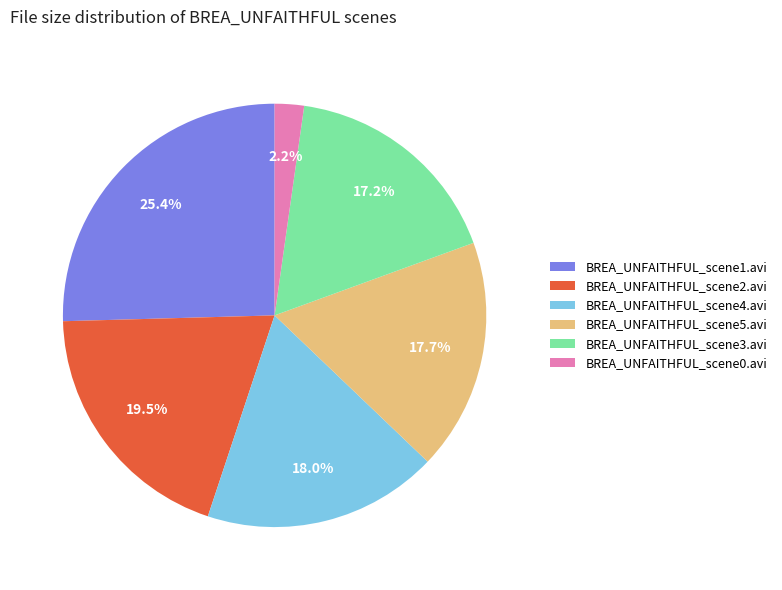

To the nearest percent, what is the average slice percentage?

17%